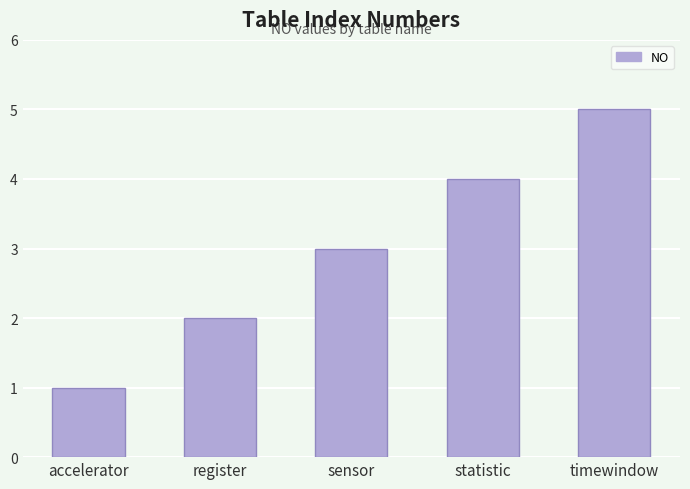

True or false: the data shows 0 at accelerator.

False